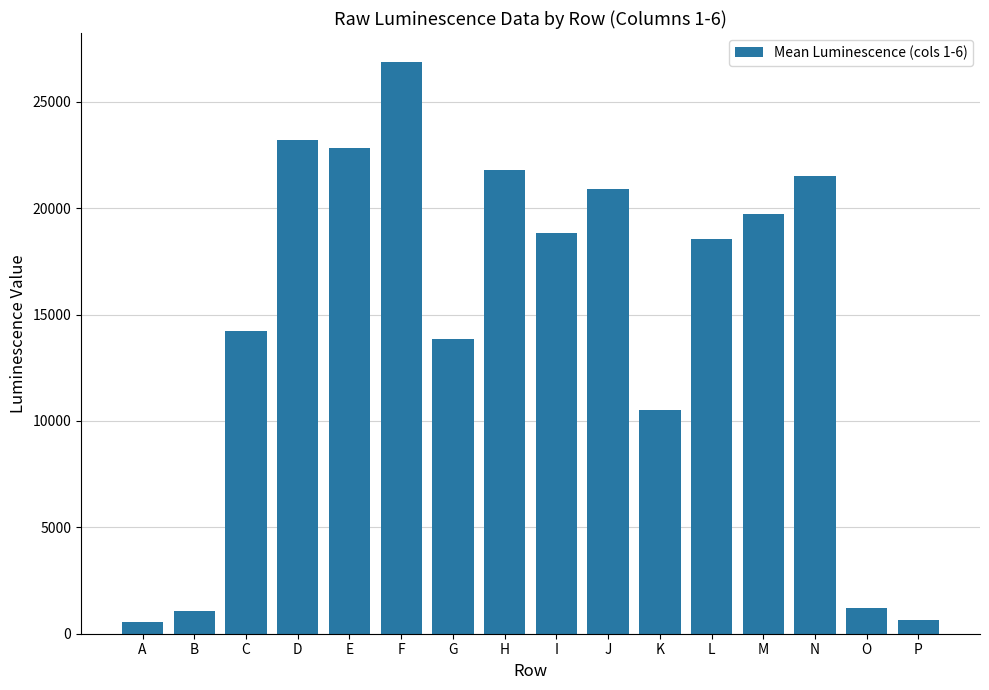

What is the difference between the second highest and minimum values?

22645.5